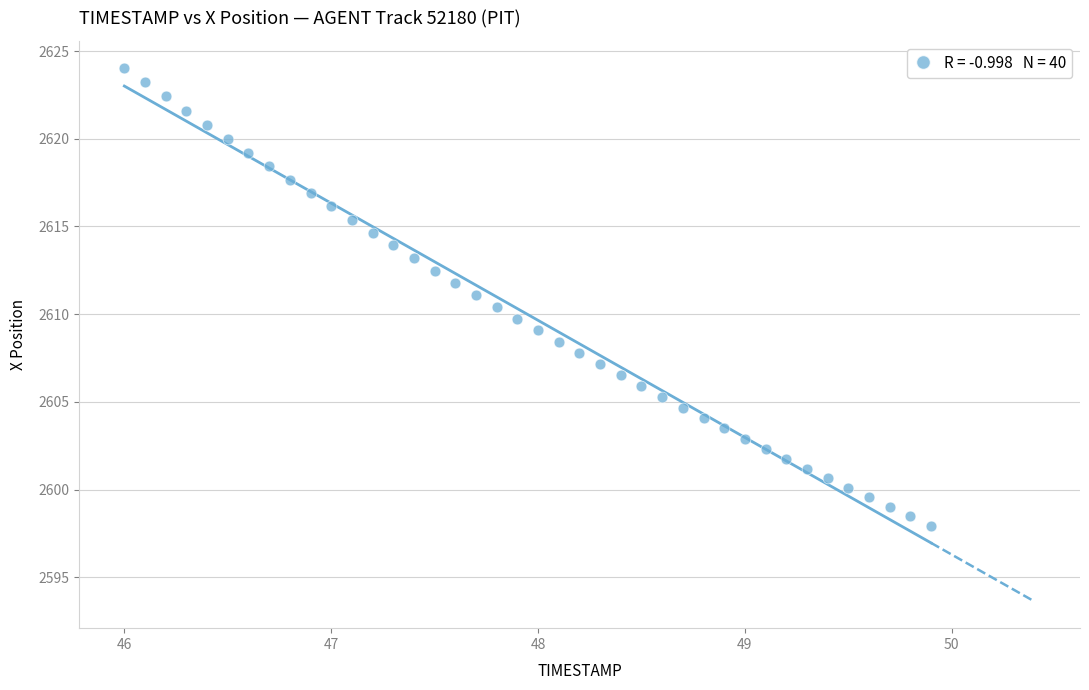

What is the range of X values (max minus min)?

3.9